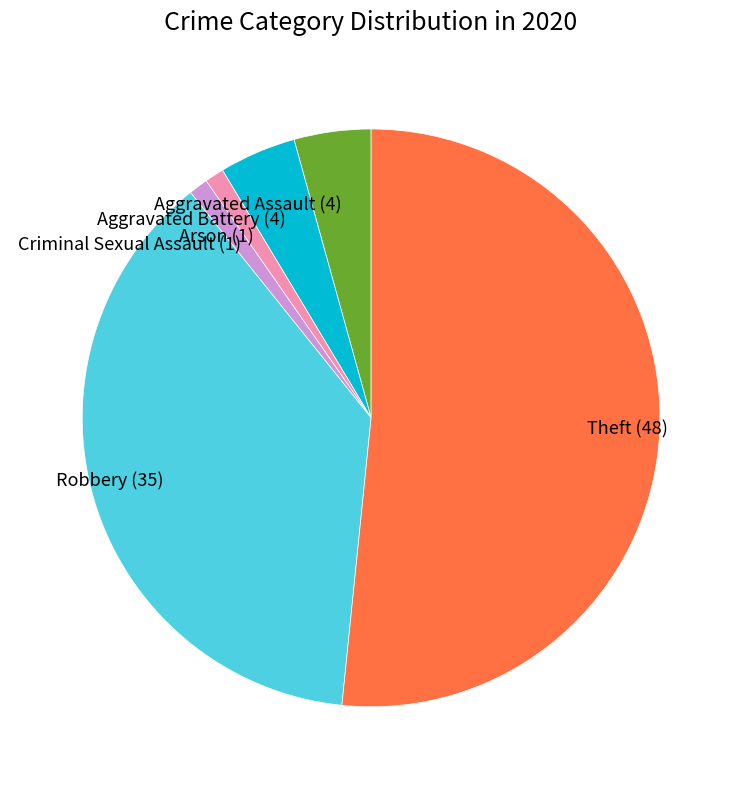

Is the sum of Theft and Aggravated Assault greater than half?

Yes